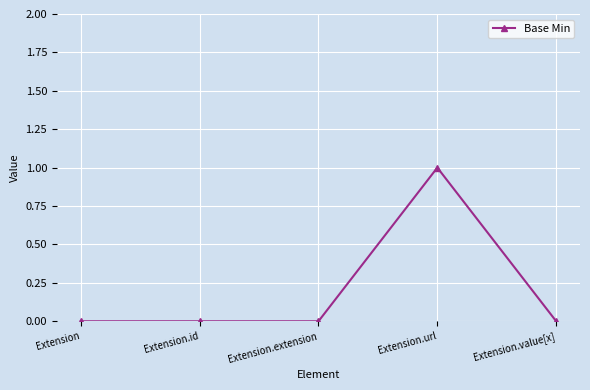

Reading right to left, list all the values displayed in this chart.

0	1	0	0	0